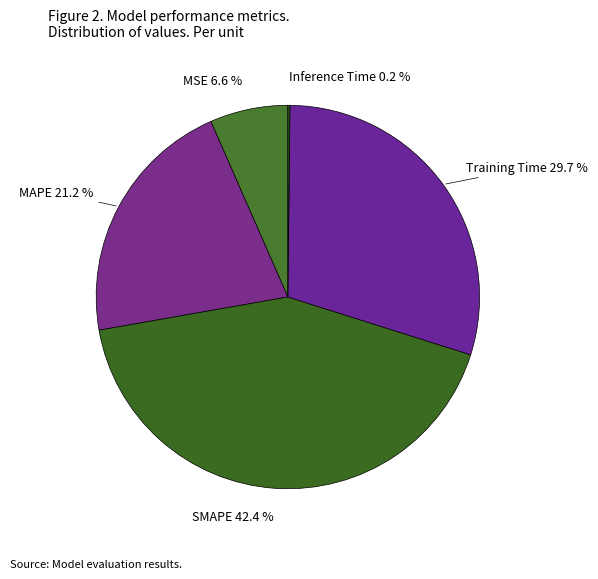

Count the number of slices in the pie.

5